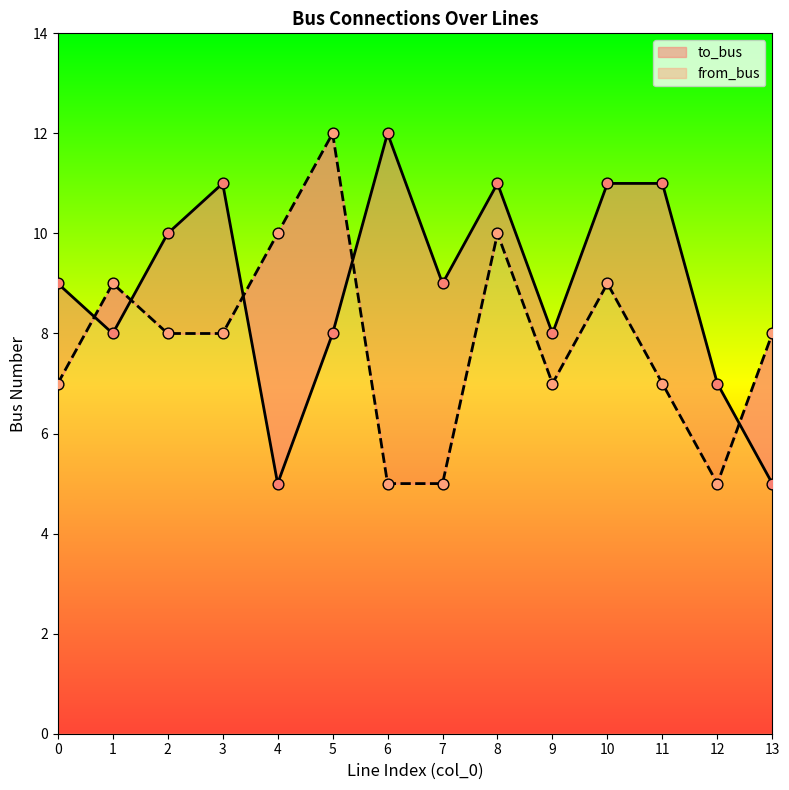

What are all the series names shown in the legend?

to_bus, from_bus